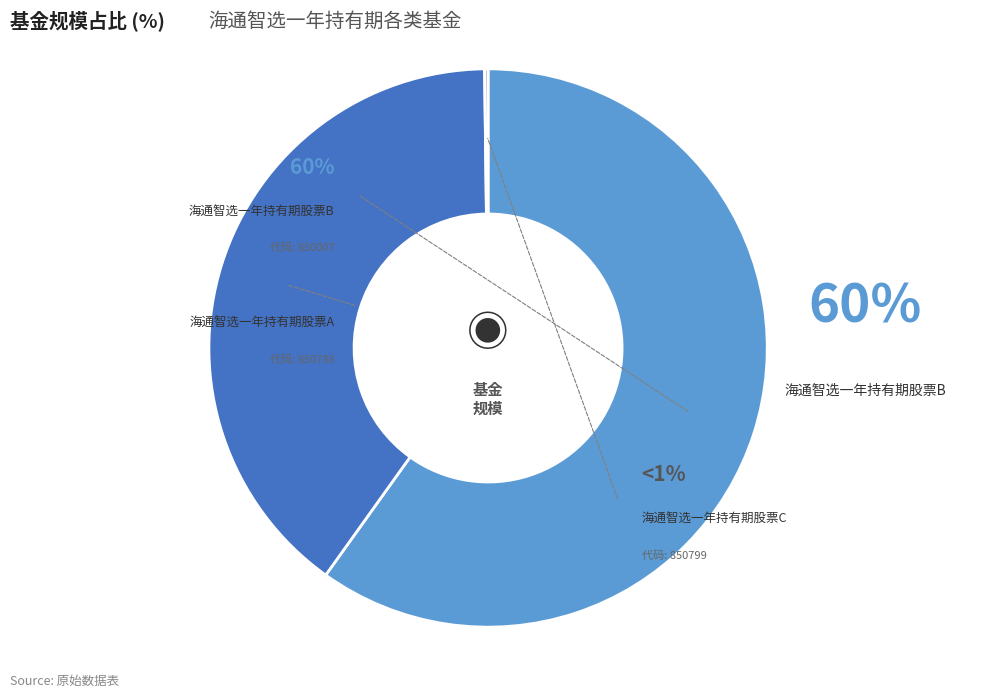

Does 海通智选一年持有期股票A account for over 50% of the chart?

No